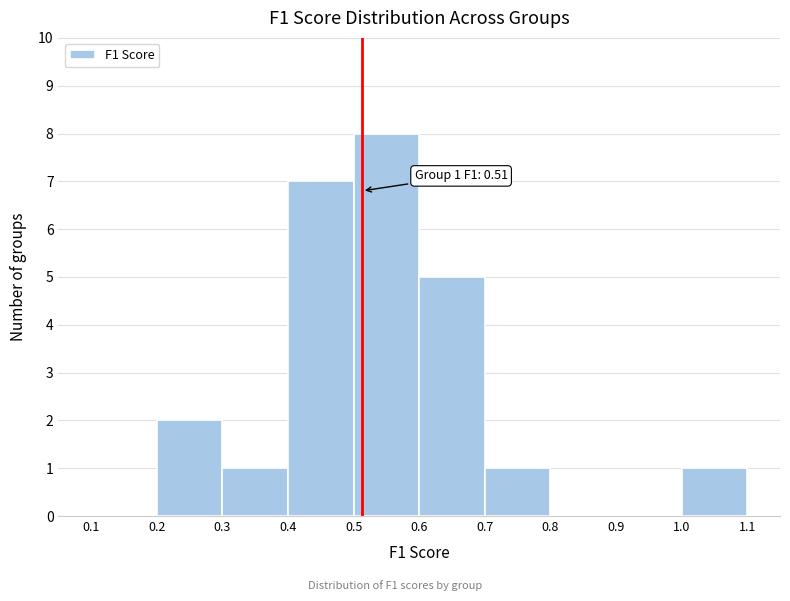

Which range on the x-axis has the tallest bar?

0.5 to 0.6